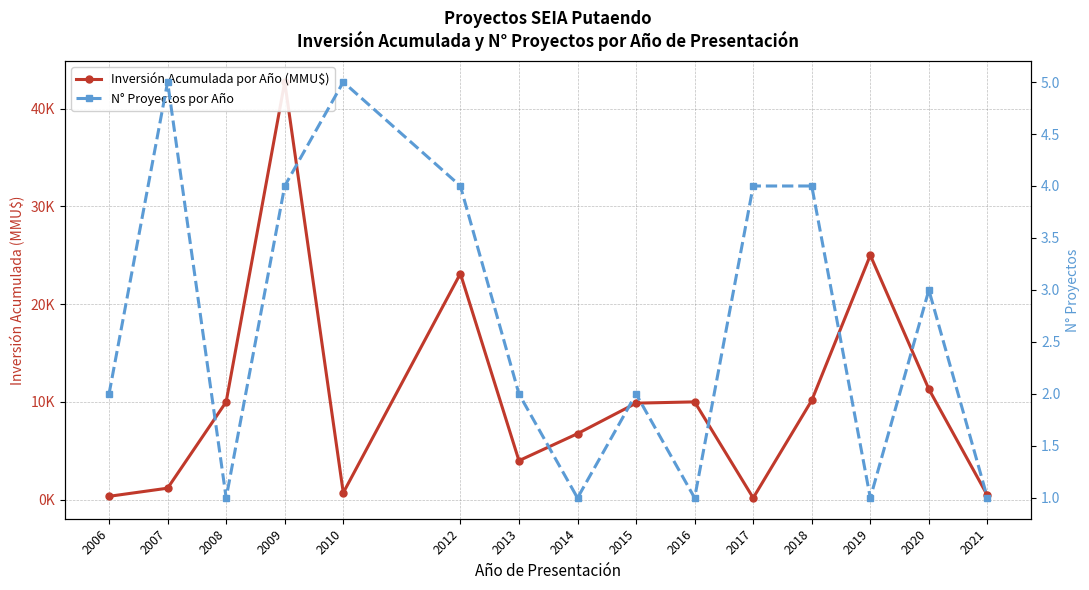

True or false: N° Proyectos por Año and Inversión Acumulada por Año (MMU$) cross at least once.

False